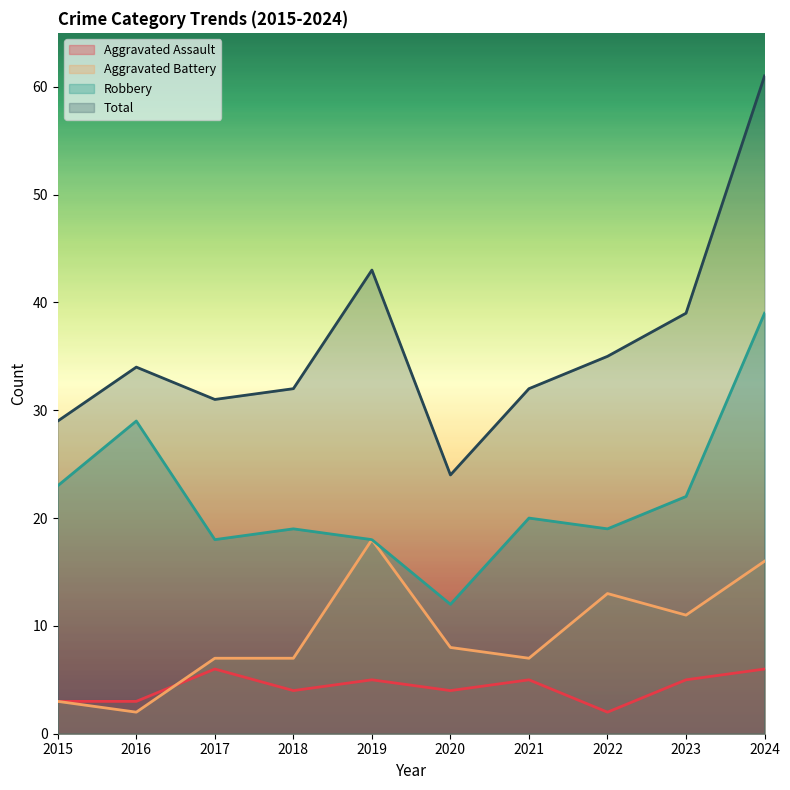

The Robbery series shows 20 at 2021. True or false?

True